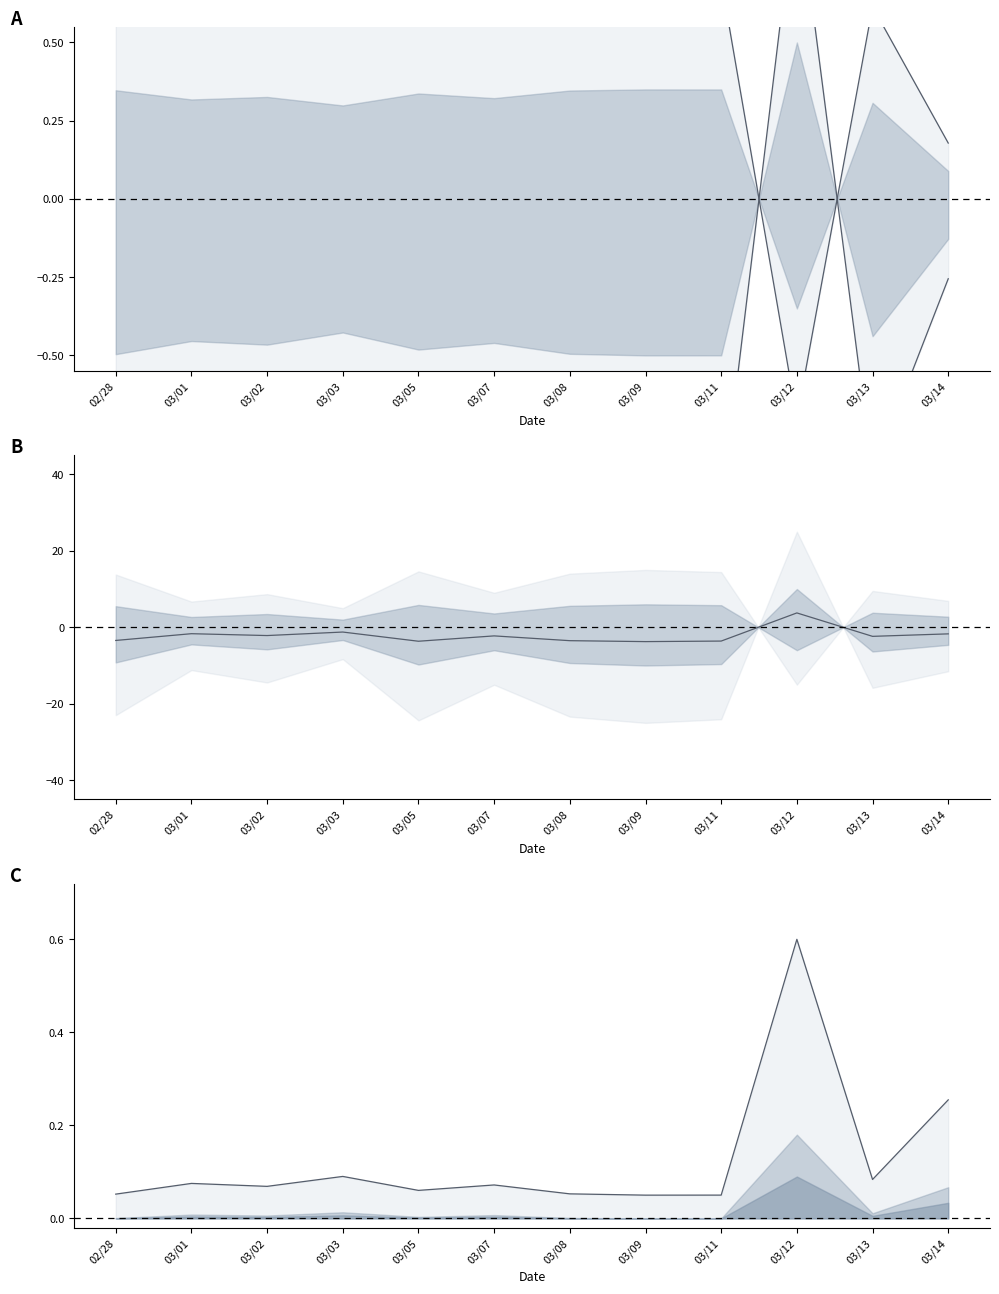

Is this an area chart (filled region under the line)?

No